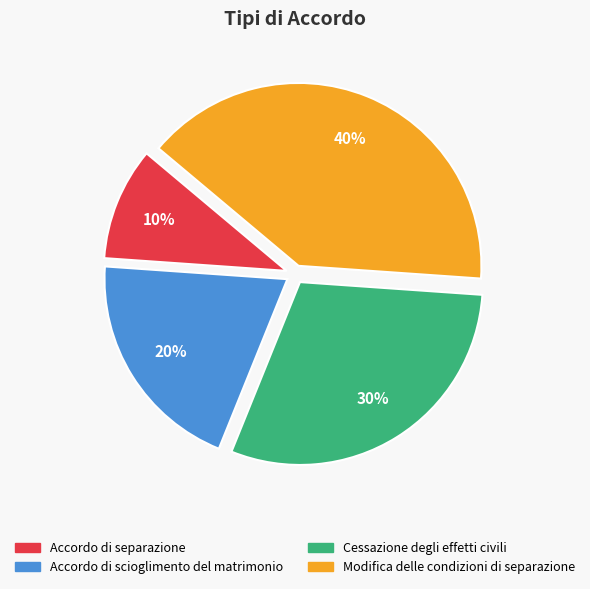

Does any single category account for the majority?

No